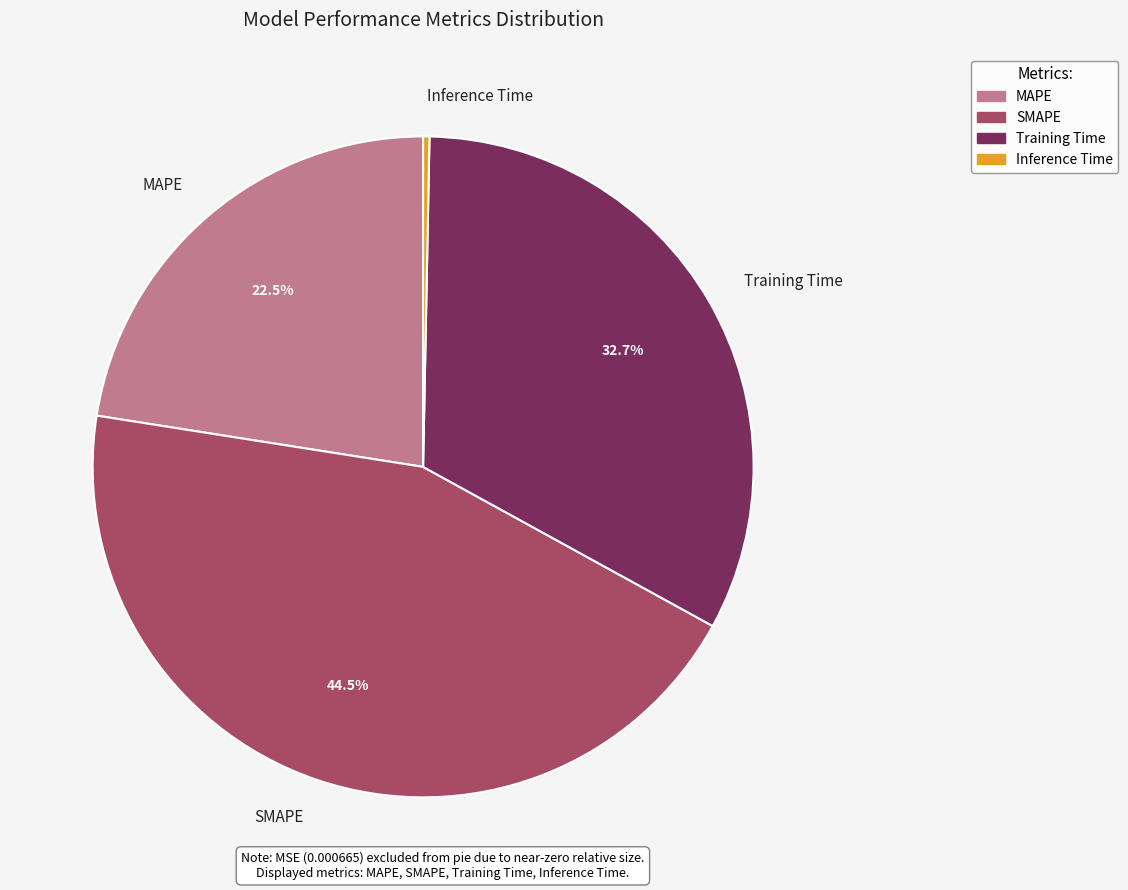

Which category has the smallest portion of the pie?

Inference Time